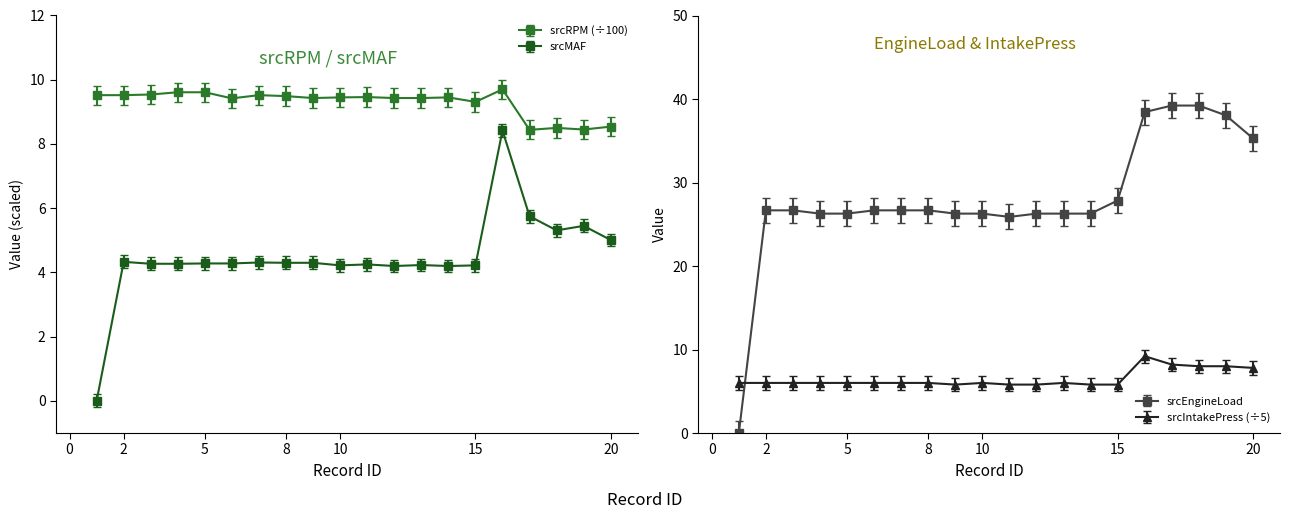

The srcMAF series shows 6.9 at 12. True or false?

False